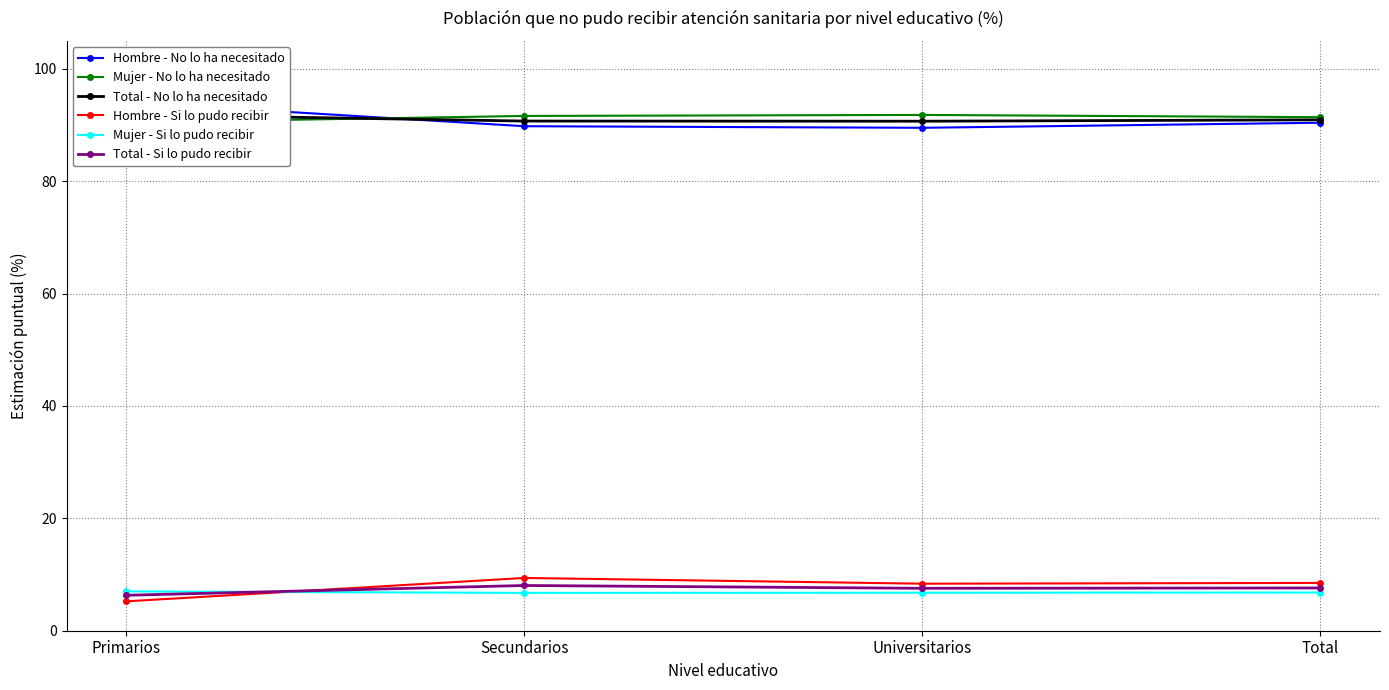

What is the lowest value of the Total - Si lo pudo recibir series?

6.3